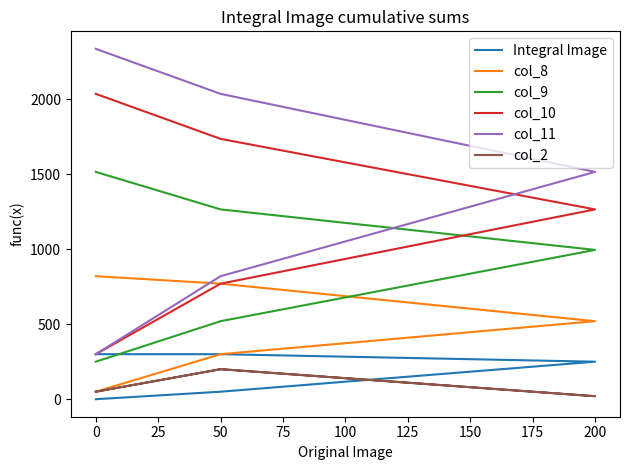

What is the total value across all series at 0?

950